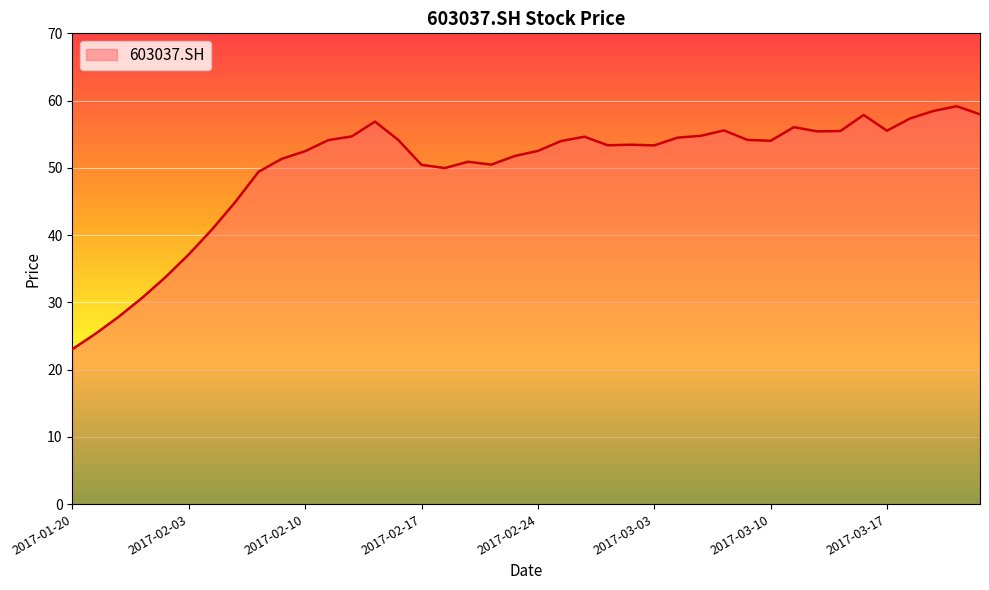

What is the difference between the maximum and minimum values?

36.1